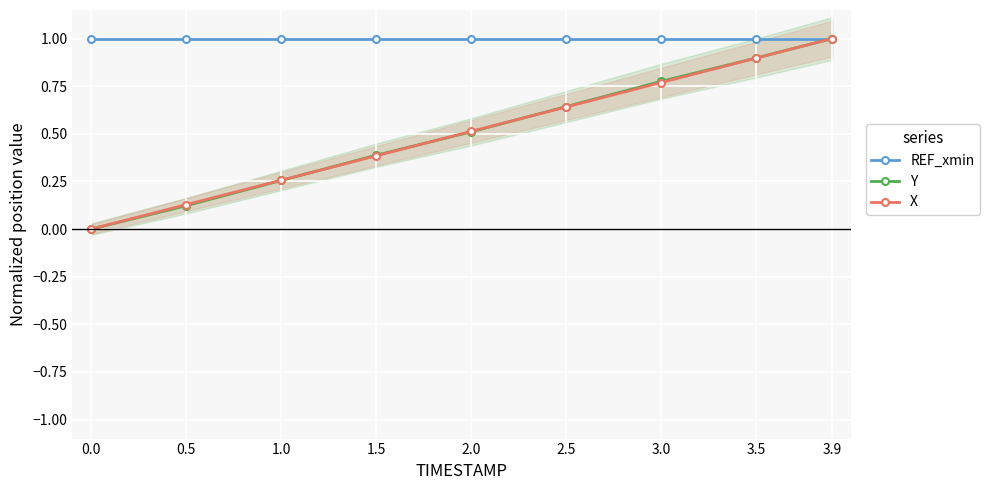

Rank the series by their maximum value, from highest to lowest.

REF_xmin, Y, X